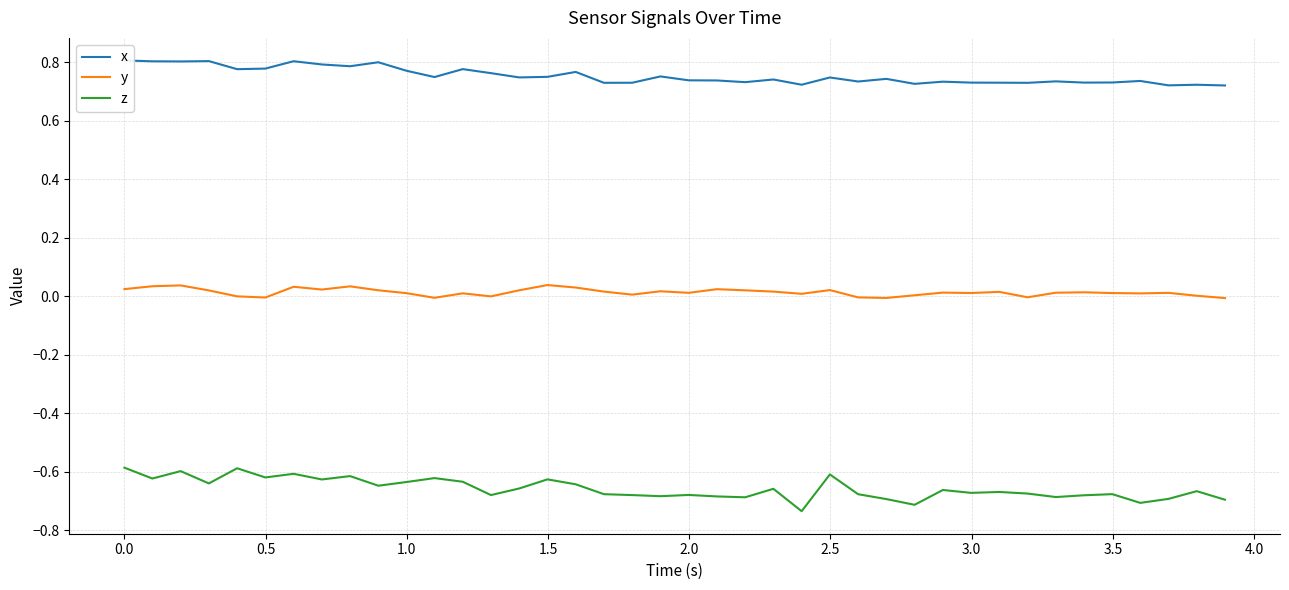

True or false: z and y cross at least once.

False